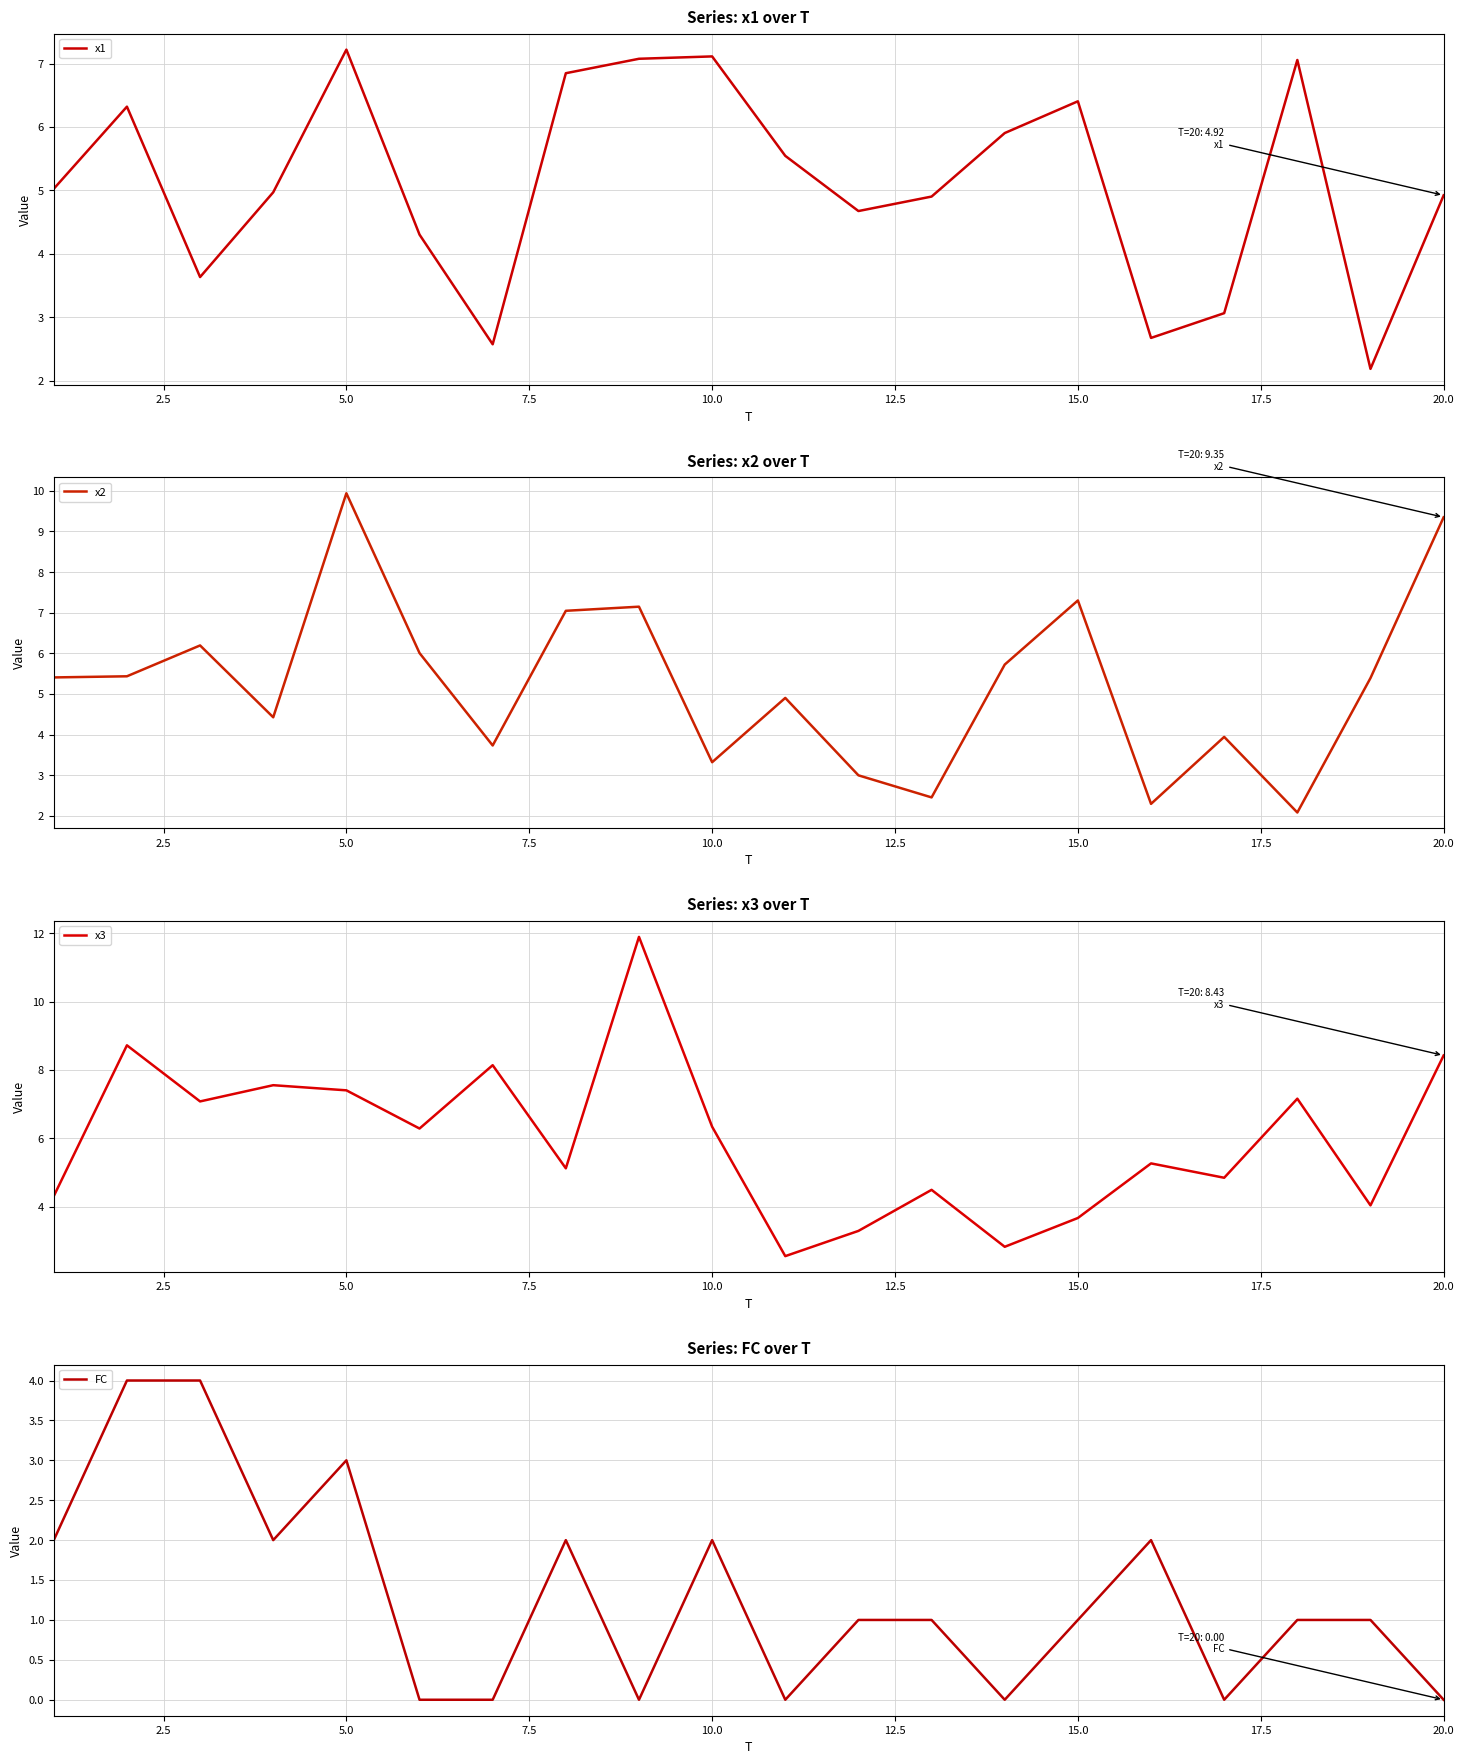

What are all the series names shown in the legend?

x1, x2, x3, FC